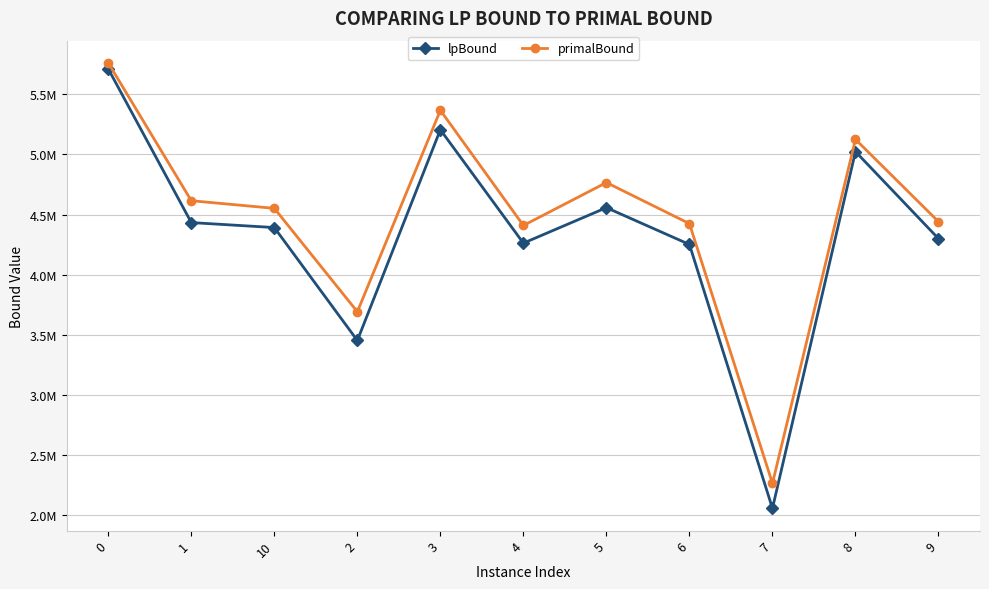

Is the value of primalBound at 9 greater than the value of lpBound at 9?

Yes